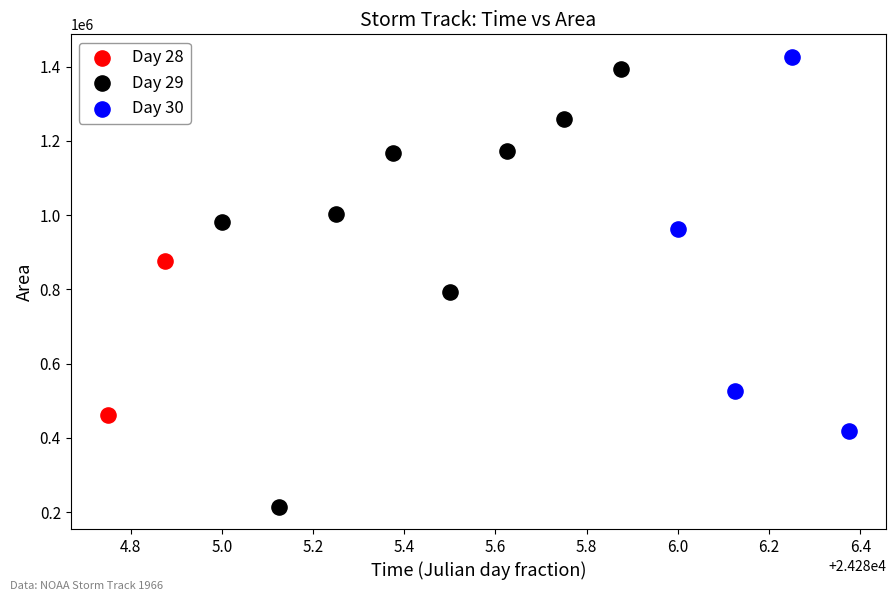

What are all the series names shown in the legend?

Day 28, Day 29, Day 30